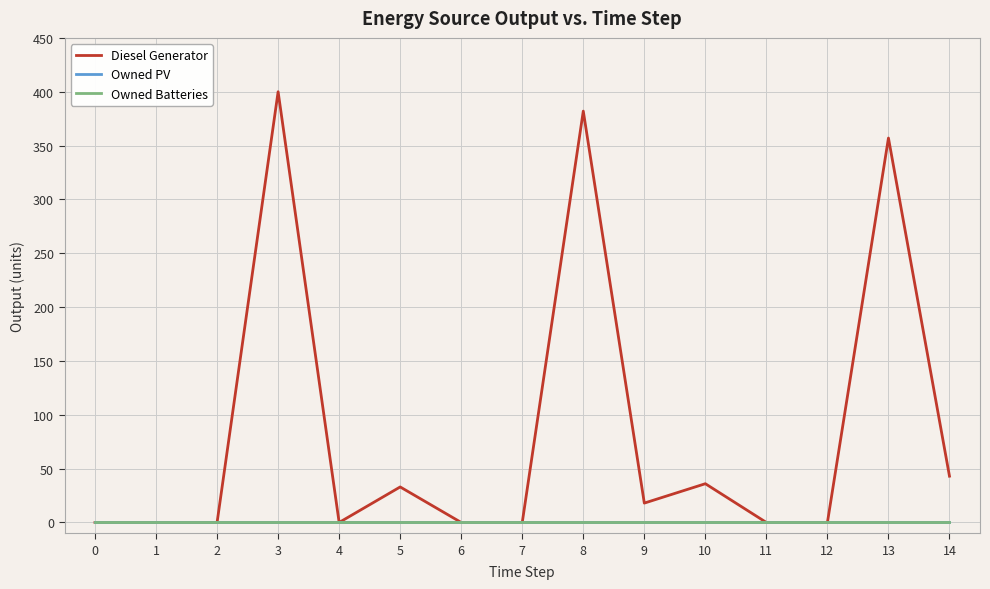

Between 12 and 11, which is larger?

12